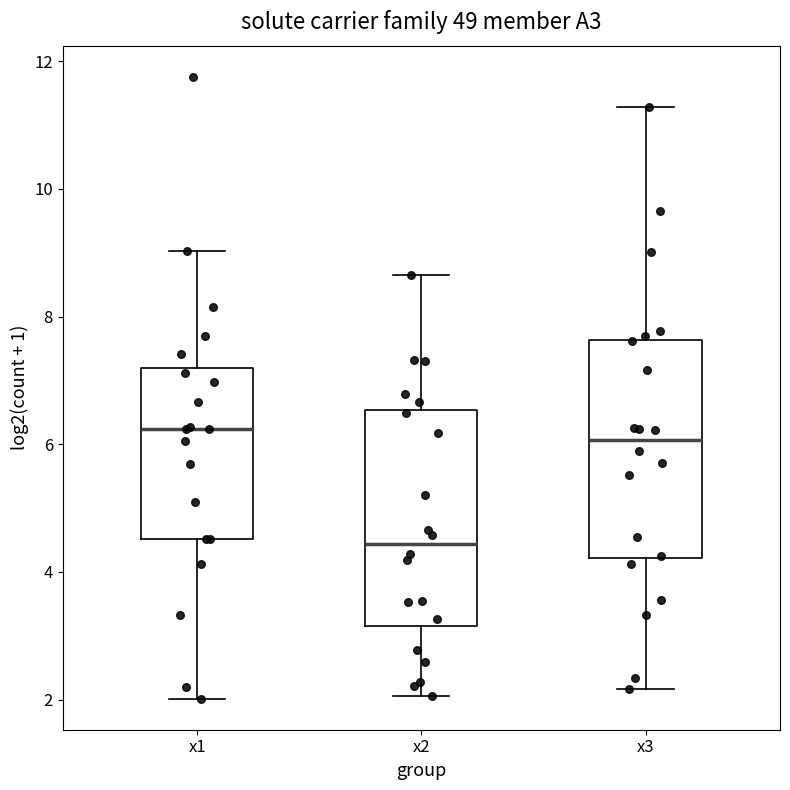

Reading left to right, transcribe this box plot: for each box, give where its median line is, the range the box spans, and where its two whiskers end, as read against the y-axis. The values are not printed on the chart, so give them approximately, as read against the axis.

x1: median 6.2, box 4.6 to 7.2, whiskers 2.0 to 9.0
x2: median 4.4, box 3.2 to 6.6, whiskers 2.0 to 8.6
x3: median 6.0, box 4.2 to 7.6, whiskers 2.2 to 11.2